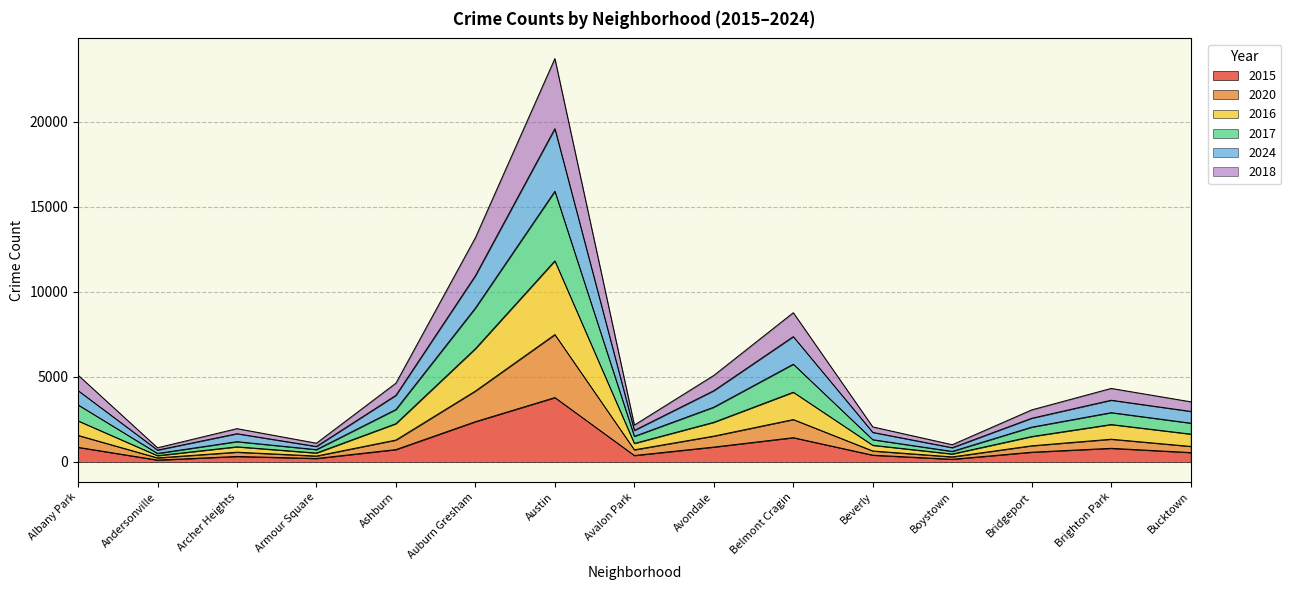

The value of 2015 at Bridgeport is 570. True or false?

True